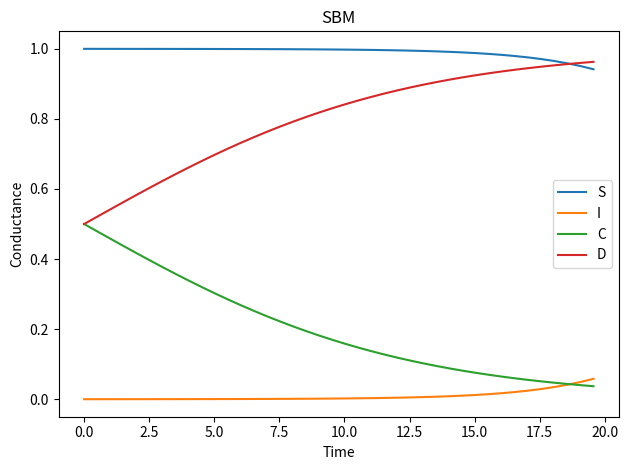

List the series in order of their overall mean, lowest first.

I, C, D, S